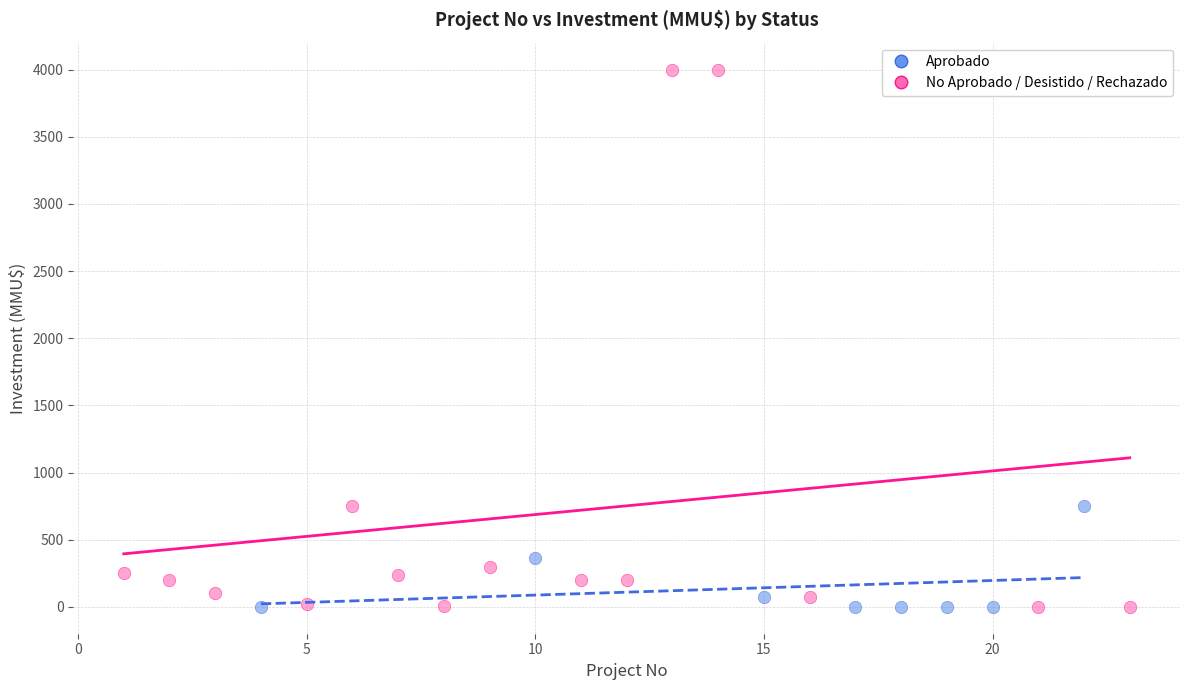

Which series reaches the maximum Y coordinate?

No Aprobado / Desistido / Rechazado